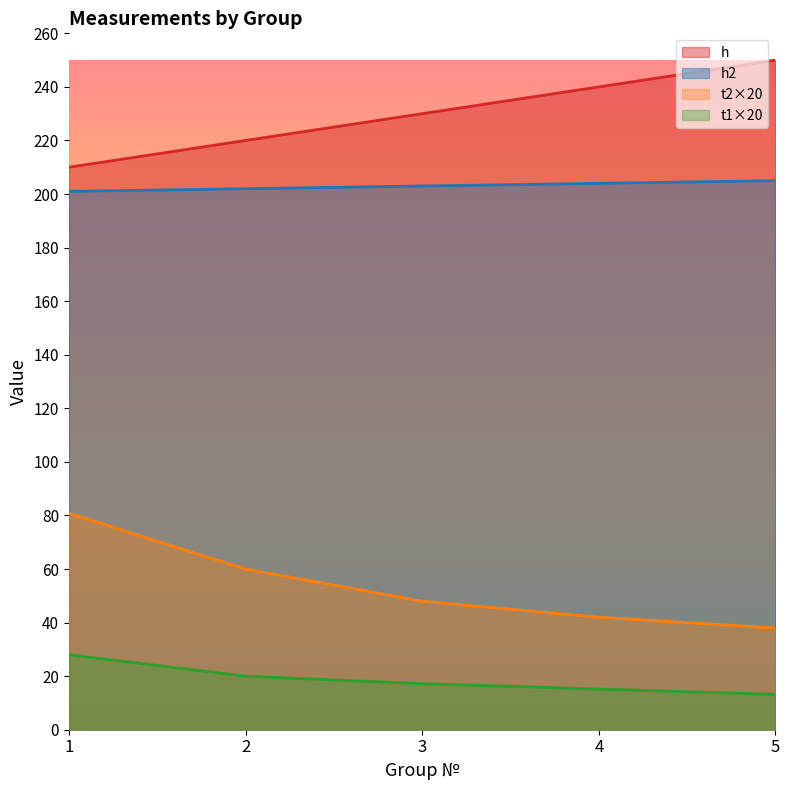

At which category is the sum across all series the highest?

1